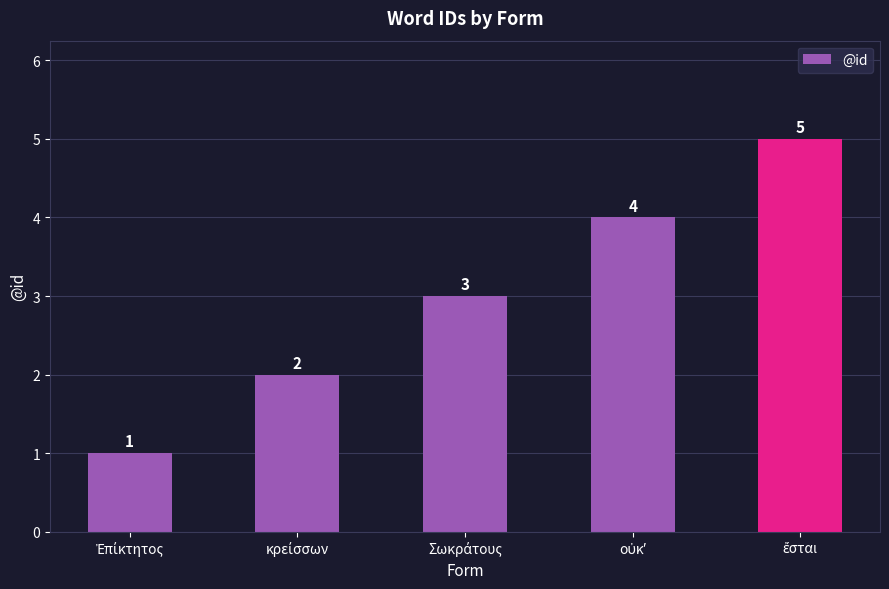

How many values are between 2 and 4?

3